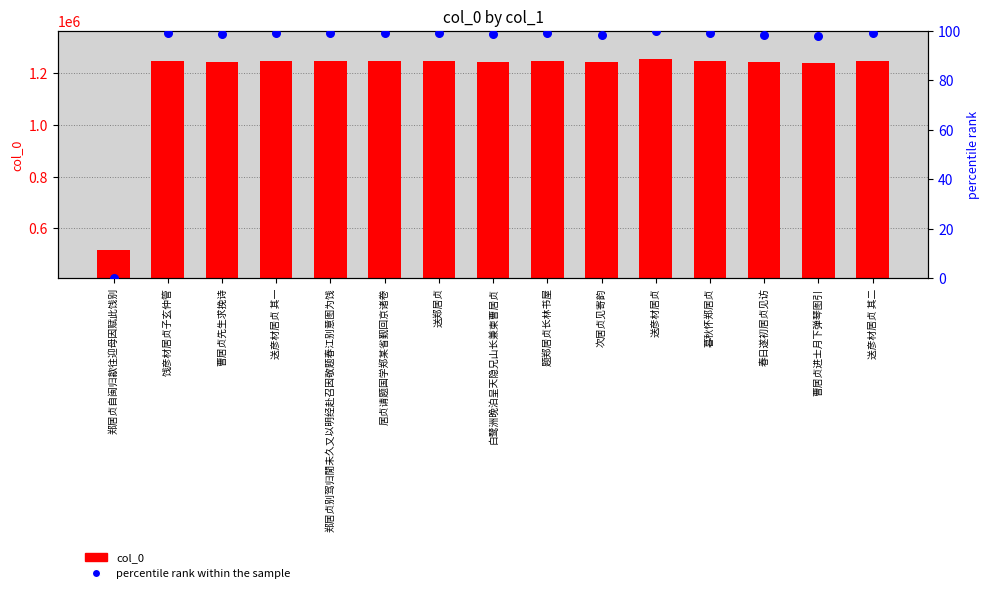

Is the value of percentile rank within the sample at 送郑居贞 greater than the value of col_0 at 曹居贞进士月下弹琴图引?

No